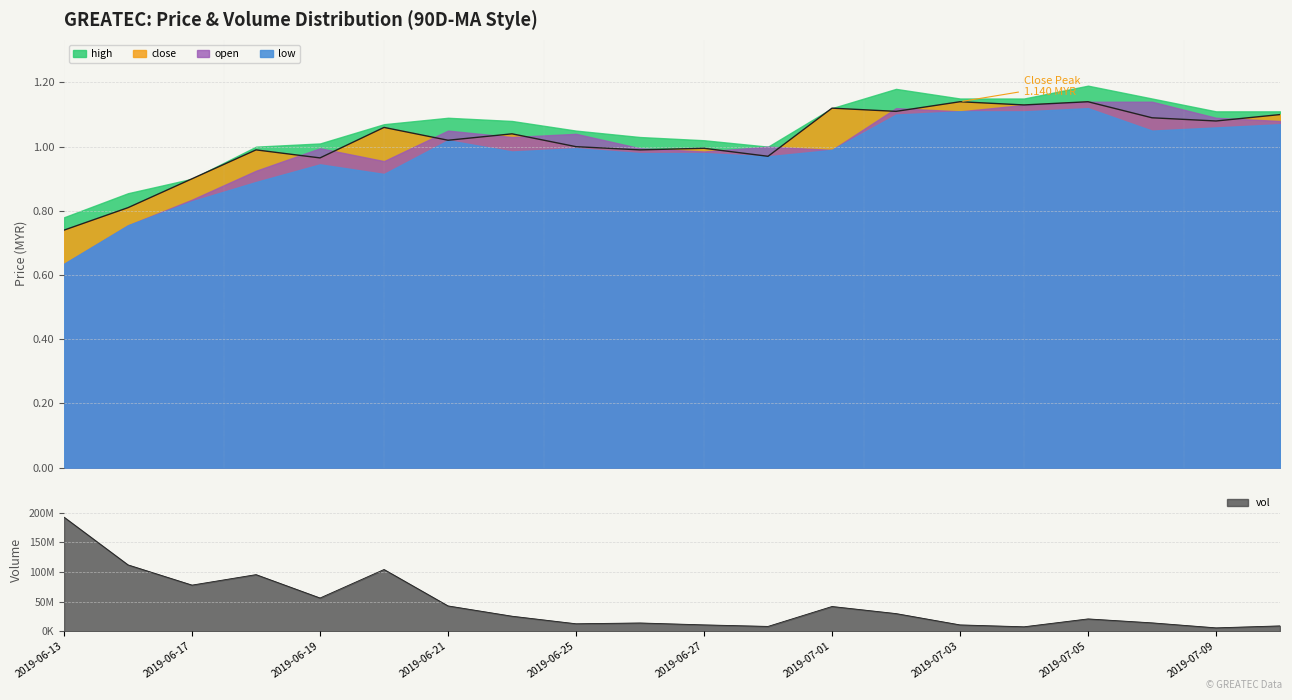

Reading right to left, extract all data points from this chart.

close: 1.1	1.1	1.1	1.1	1.1	1.1	1.1	1.1	1.0	1.0	1.0	1.0	1.0	1.0	1.1	1.0	1.0	0.9	0.8	0.7
open: 1.1	1.1	1.1	1.1	1.1	1.1	1.1	1.0	1.0	1.0	1.0	1.0	1.0	1.1	1.0	1.0	0.9	0.8	0.8	0.6
high: 1.1	1.1	1.1	1.2	1.1	1.1	1.2	1.1	1.0	1.0	1.0	1.1	1.1	1.1	1.1	1.0	1.0	0.9	0.9	0.8
low: 1.1	1.1	1.1	1.1	1.1	1.1	1.1	1.0	1.0	1.0	1.0	1.0	1.0	1.0	0.9	0.9	0.9	0.8	0.8	0.6
vol: 9068800.0	5747800.0	14188500.0	20858800.0	7541500.0	10737400.0	29857400.0	41840700.0	8189000.0	10781300.0	14002100.0	12646700.0	25418800.0	42807000.0	104344700.0	56173300.0	95675900.0	77963100.0	112105200.0	192721400.0